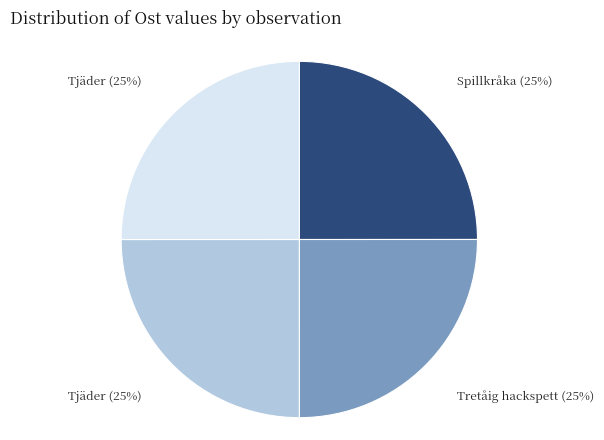

Does any single category account for the majority?

No